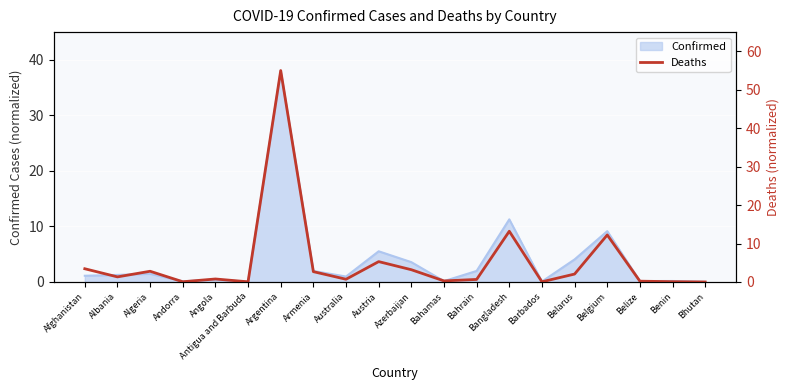

What is the difference between the maximum and minimum values?

55.0